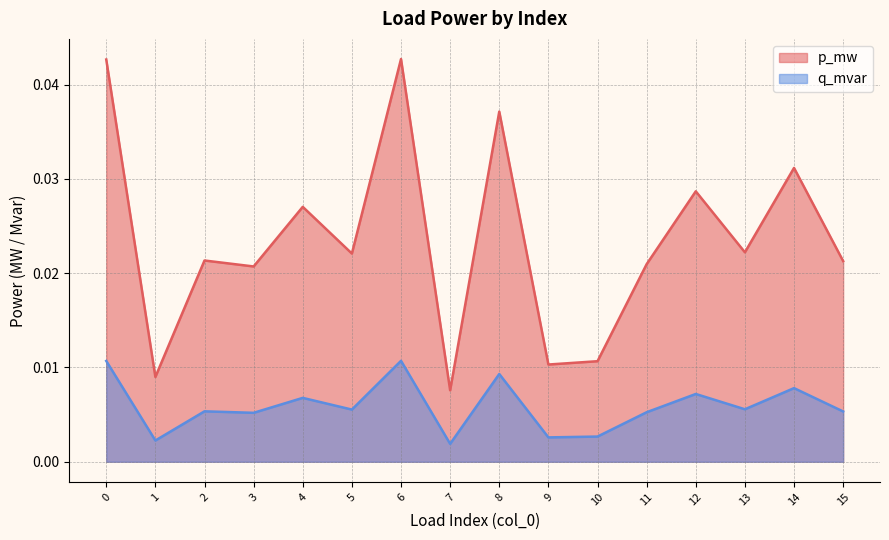

Rank the series by their average value, from lowest to highest.

q_mvar, p_mw